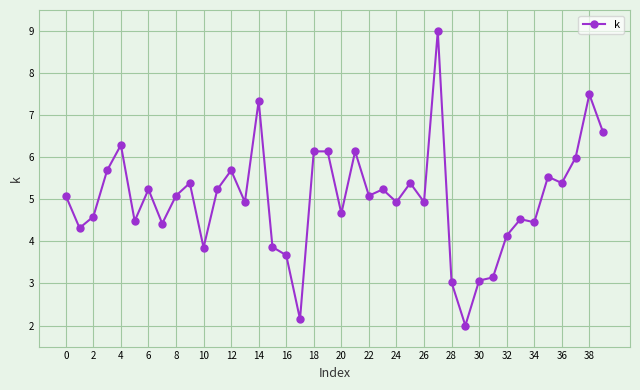

What is the maximum value shown in the chart?

9.0